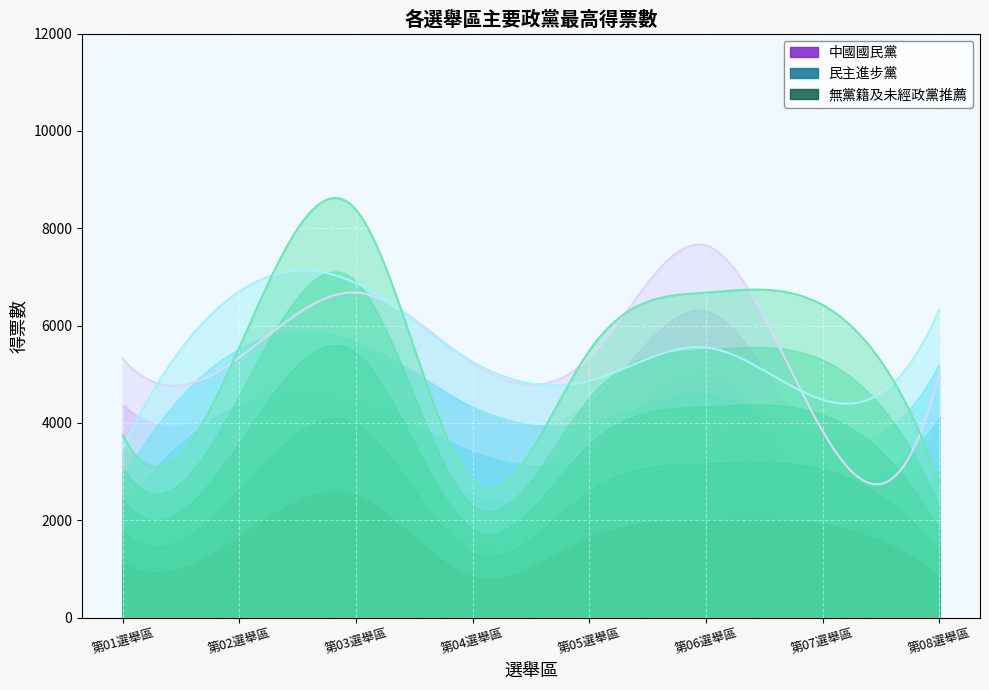

Which category has the highest value in the 民主進步黨 series?

第03選舉區